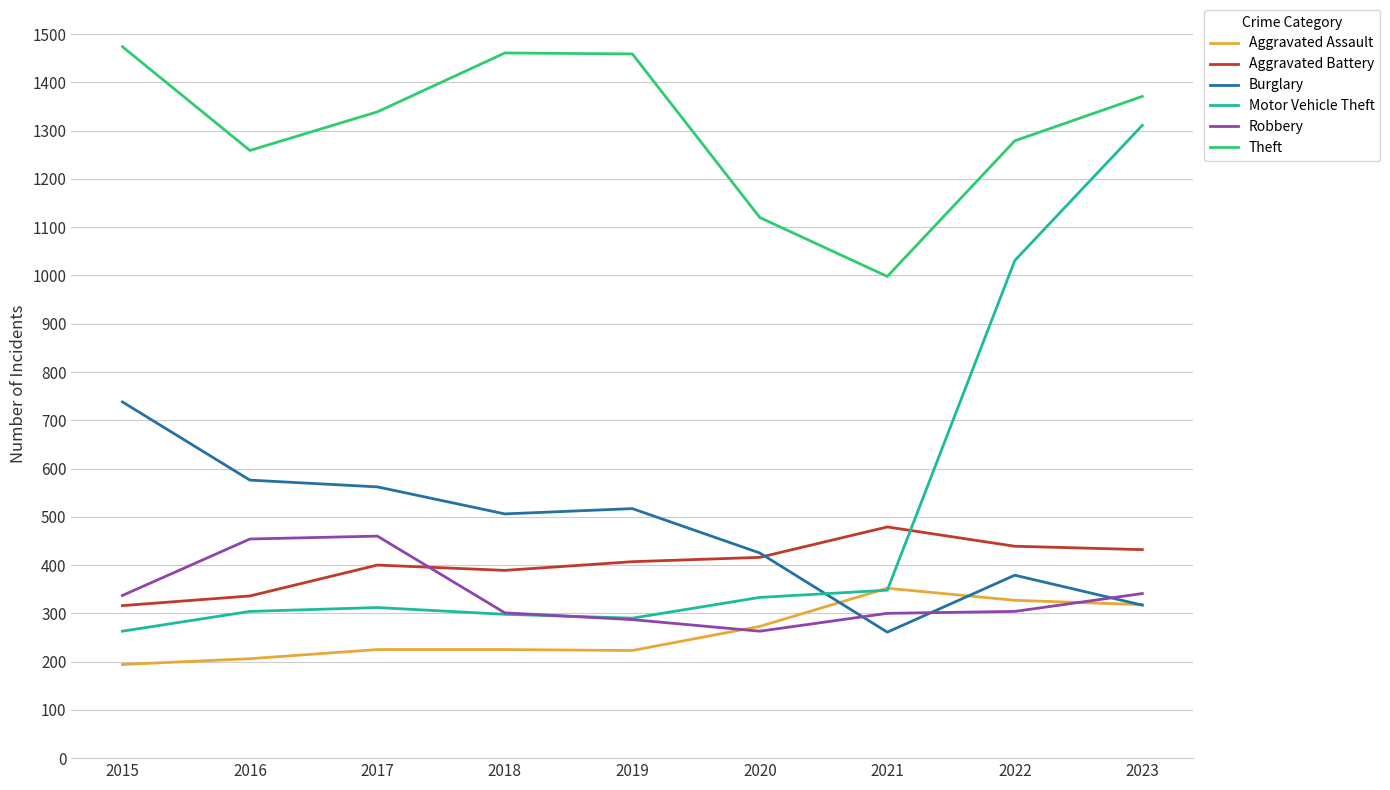

Is it true that Motor Vehicle Theft equals 1311 at 2023?

True